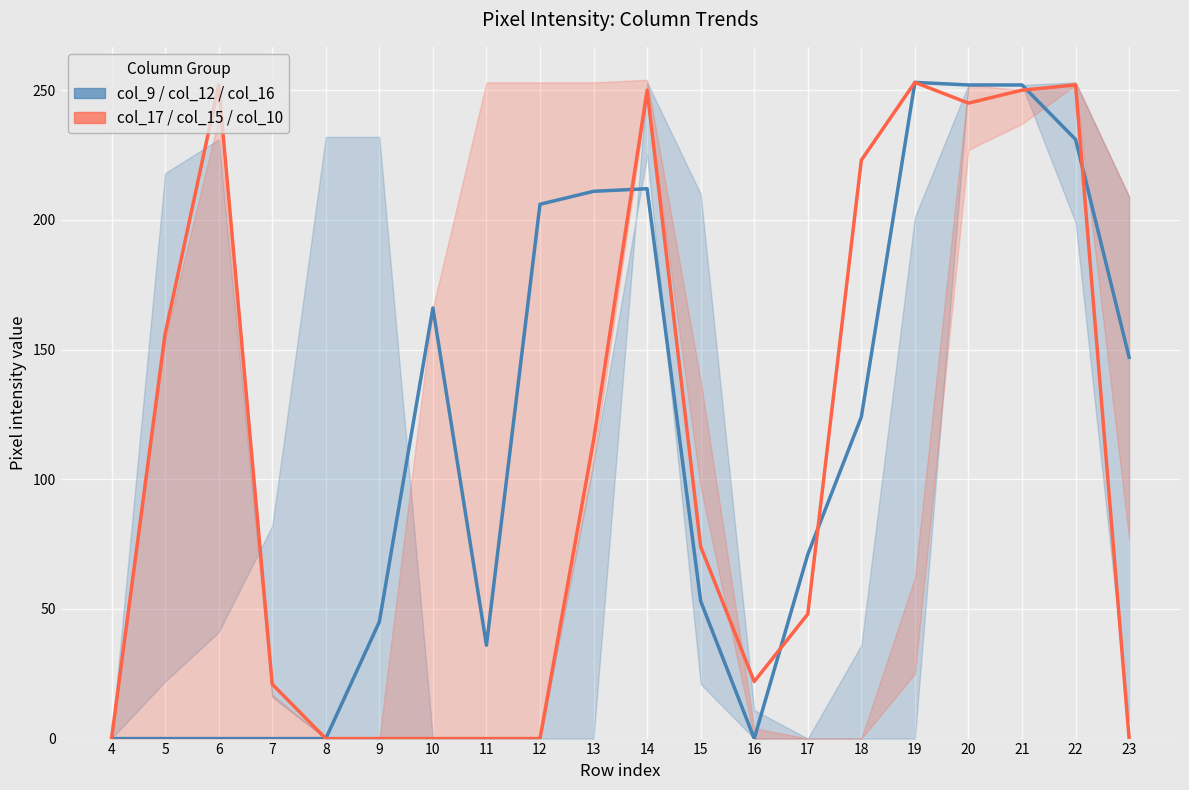

Which series has the largest total across all categories?

col_9 (blue center)